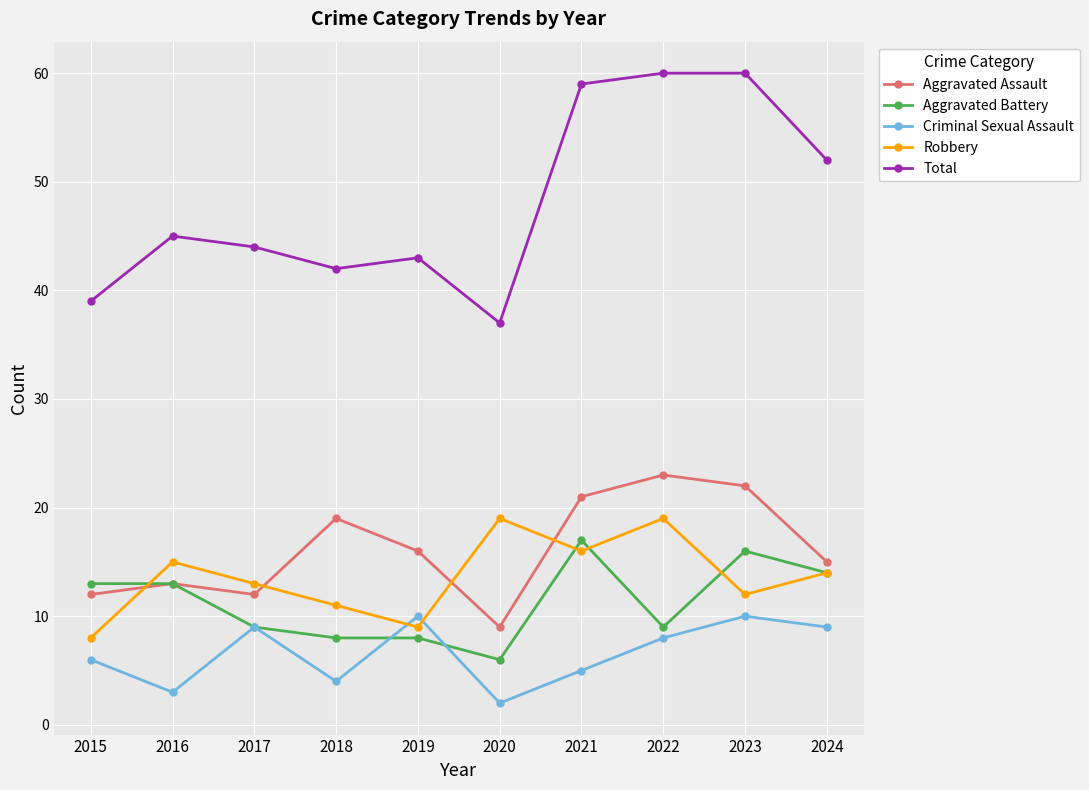

Reading left to right, what are all the values shown in this chart?

Aggravated Assault: 2015=12	2016=13	2017=12	2018=19	2019=16	2020=9	2021=21	2022=23	2023=22	2024=15
Aggravated Battery: 2015=13	2016=13	2017=9	2018=8	2019=8	2020=6	2021=17	2022=9	2023=16	2024=14
Criminal Sexual Assault: 2015=6	2016=3	2017=9	2018=4	2019=10	2020=2	2021=5	2022=8	2023=10	2024=9
Robbery: 2015=8	2016=15	2017=13	2018=11	2019=9	2020=19	2021=16	2022=19	2023=12	2024=14
Total: 2015=39	2016=45	2017=44	2018=42	2019=43	2020=37	2021=59	2022=60	2023=60	2024=52